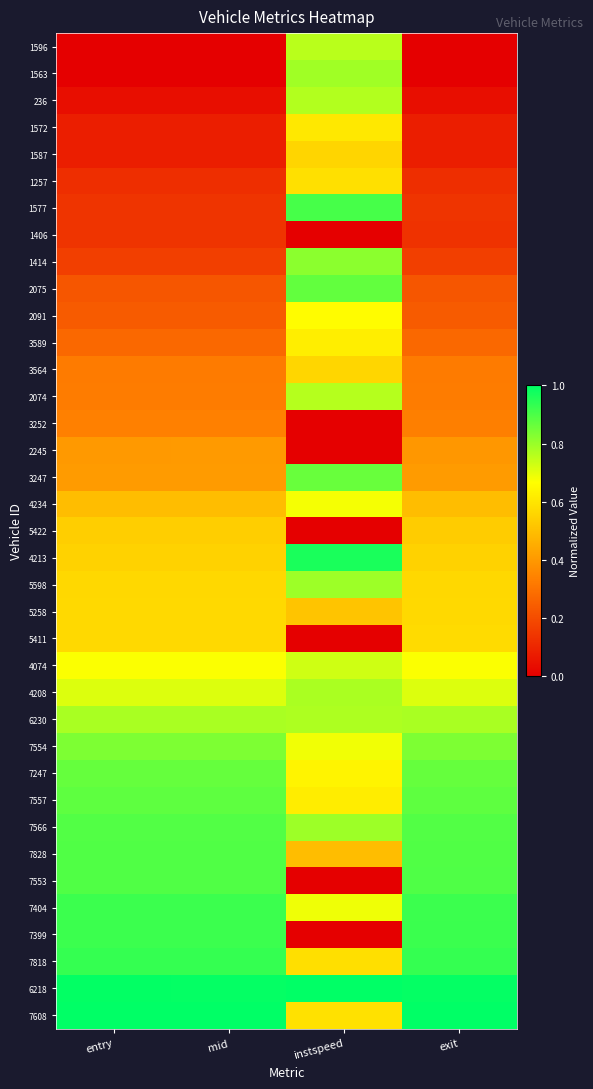

Reading left to right, what are all the values shown in this chart?

1596: entry=0.0	mid=0.0	instspeed=0.8	exit=0.0
1563: entry=0.0	mid=0.0	instspeed=0.8	exit=0.0
236: entry=0.0	mid=0.0	instspeed=0.8	exit=0.0
1572: entry=0.1	mid=0.1	instspeed=0.6	exit=0.1
1587: entry=0.1	mid=0.1	instspeed=0.6	exit=0.1
1257: entry=0.1	mid=0.1	instspeed=0.6	exit=0.1
1577: entry=0.1	mid=0.1	instspeed=0.9	exit=0.1
1406: entry=0.1	mid=0.1	instspeed=0.0	exit=0.1
1414: entry=0.2	mid=0.2	instspeed=0.8	exit=0.2
2075: entry=0.2	mid=0.2	instspeed=0.9	exit=0.2
2091: entry=0.2	mid=0.2	instspeed=0.7	exit=0.2
3589: entry=0.3	mid=0.3	instspeed=0.6	exit=0.3
3564: entry=0.3	mid=0.3	instspeed=0.6	exit=0.3
2074: entry=0.3	mid=0.3	instspeed=0.8	exit=0.3
3252: entry=0.3	mid=0.3	instspeed=0.0	exit=0.3
2245: entry=0.4	mid=0.4	instspeed=0.0	exit=0.4
3247: entry=0.4	mid=0.4	instspeed=0.9	exit=0.4
4234: entry=0.5	mid=0.5	instspeed=0.7	exit=0.5
5422: entry=0.5	mid=0.5	instspeed=0.0	exit=0.5
4213: entry=0.5	mid=0.5	instspeed=1.0	exit=0.5
5598: entry=0.6	mid=0.6	instspeed=0.8	exit=0.6
5258: entry=0.6	mid=0.6	instspeed=0.5	exit=0.6
5411: entry=0.6	mid=0.6	instspeed=0.0	exit=0.6
4074: entry=0.7	mid=0.7	instspeed=0.7	exit=0.7
4208: entry=0.7	mid=0.7	instspeed=0.8	exit=0.7
6230: entry=0.8	mid=0.8	instspeed=0.8	exit=0.8
7554: entry=0.8	mid=0.8	instspeed=0.7	exit=0.8
7247: entry=0.9	mid=0.9	instspeed=0.6	exit=0.9
7557: entry=0.9	mid=0.9	instspeed=0.6	exit=0.9
7566: entry=0.9	mid=0.9	instspeed=0.8	exit=0.9
7828: entry=0.9	mid=0.9	instspeed=0.5	exit=0.9
7553: entry=0.9	mid=0.9	instspeed=0.0	exit=0.9
7404: entry=0.9	mid=0.9	instspeed=0.7	exit=0.9
7399: entry=0.9	mid=0.9	instspeed=0.0	exit=0.9
7818: entry=0.9	mid=0.9	instspeed=0.6	exit=0.9
6218: entry=1.0	mid=1.0	instspeed=1.0	exit=1.0
7608: entry=1.0	mid=1.0	instspeed=0.6	exit=1.0